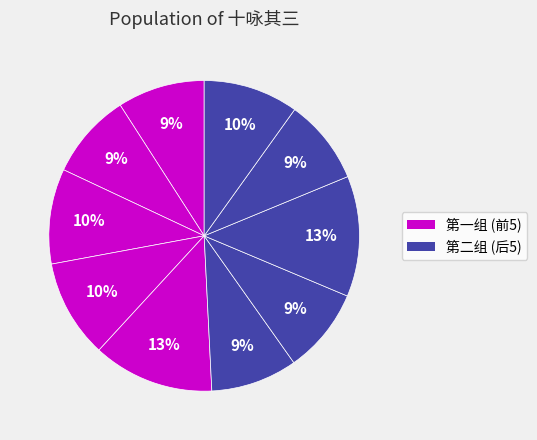

How many slices are in this pie chart?

10